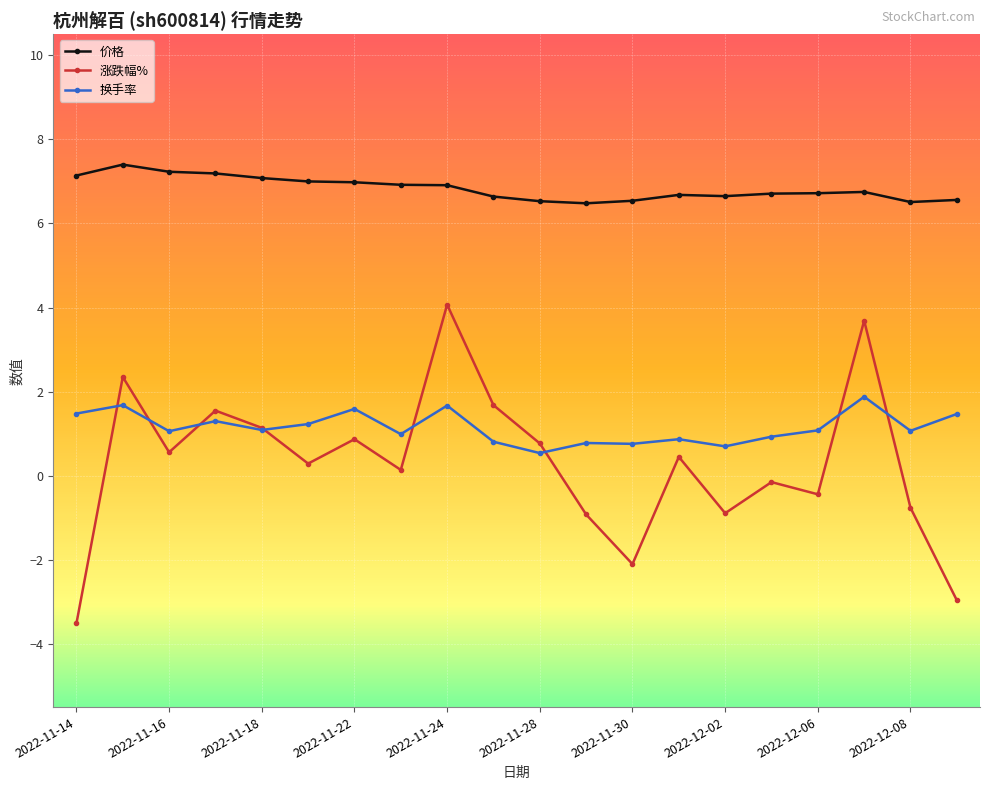

Which series has the widest spread of values?

涨跌幅%